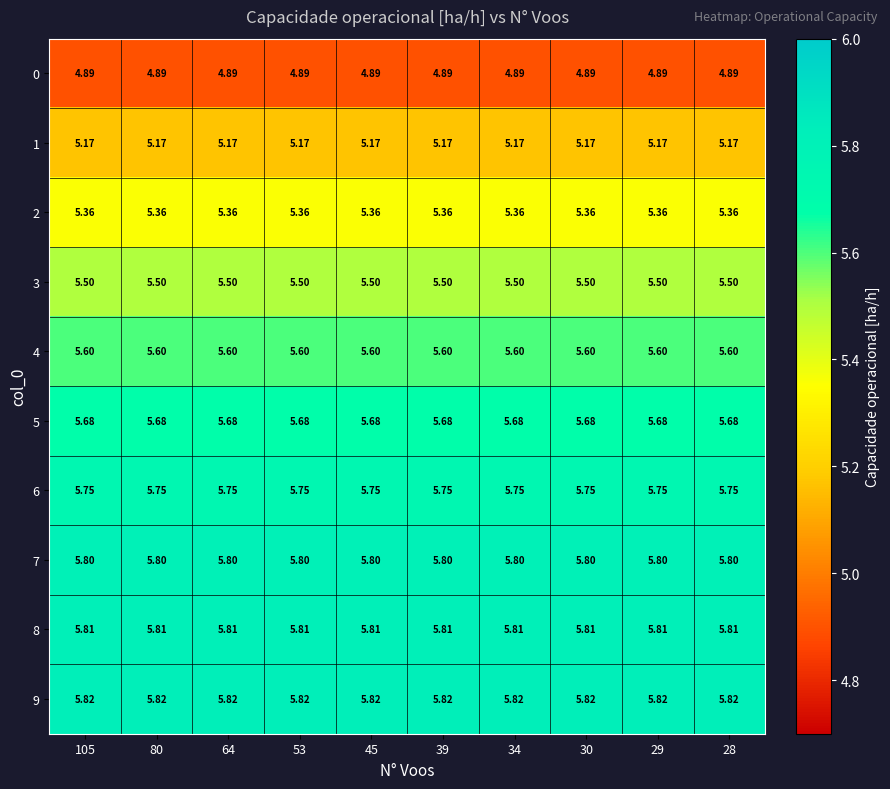

Is the value of 4 at 29 greater than the value of 7 at 29?

No